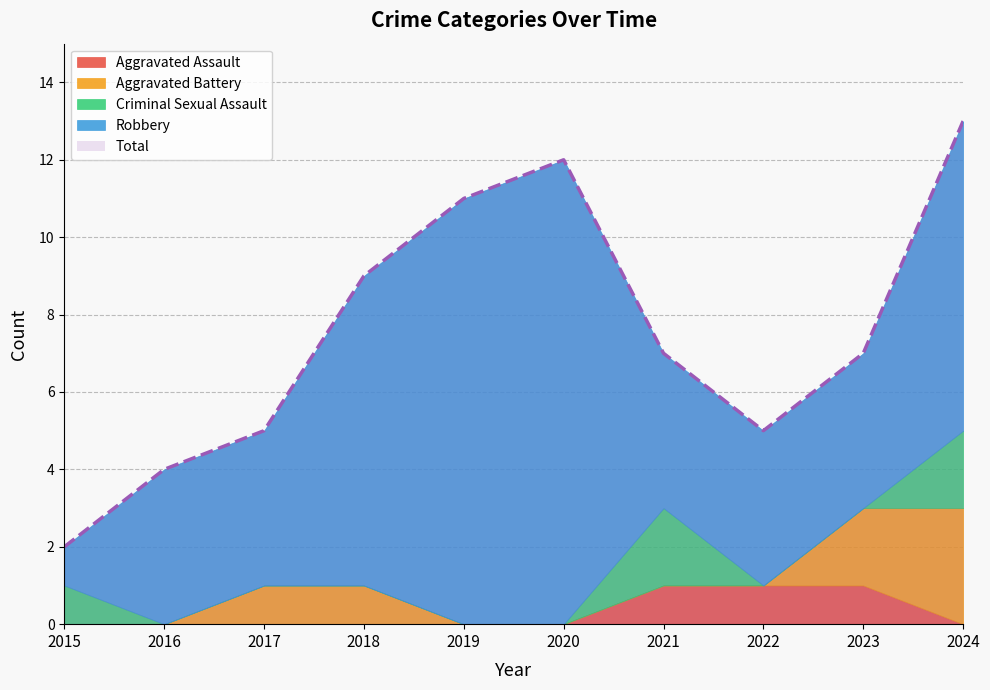

Does the chart have visible grid lines?

Yes